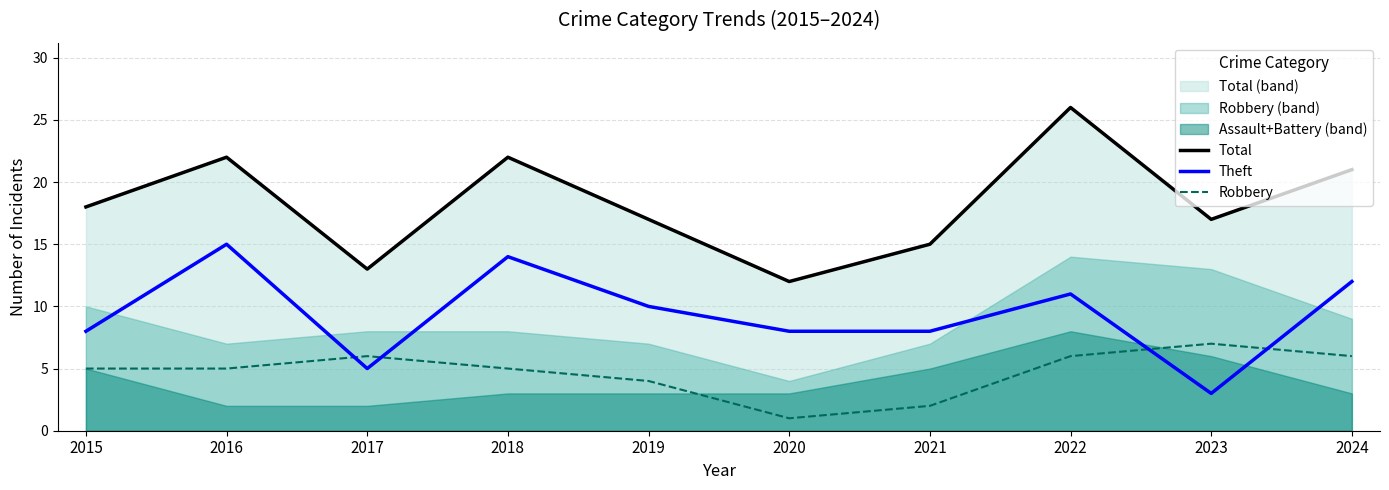

Which category has the lowest value in the Robbery series?

2020